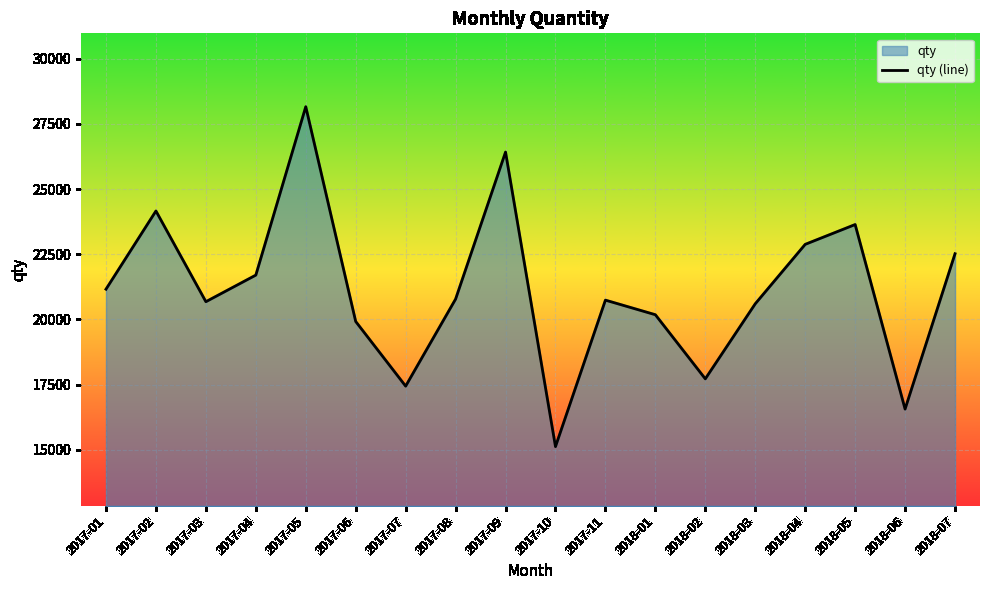

True or false: the data shows 11125 at 2018-02.

False